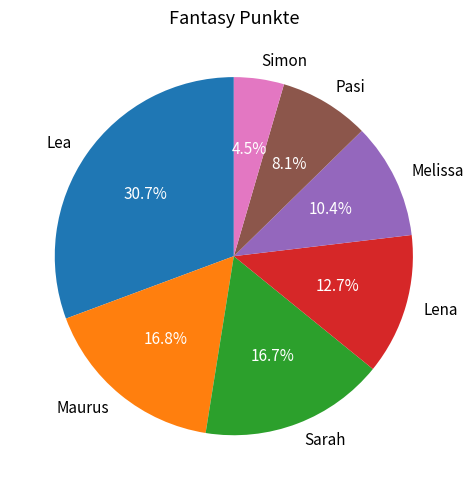

What is the ratio of the value at Lea to the value at Pasi?

3.8